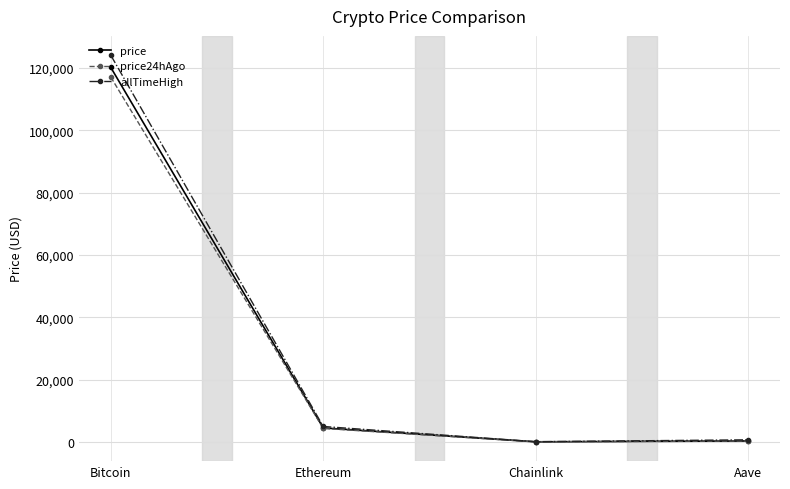

What is the value of the price point at the 1st from the left?

120207.0